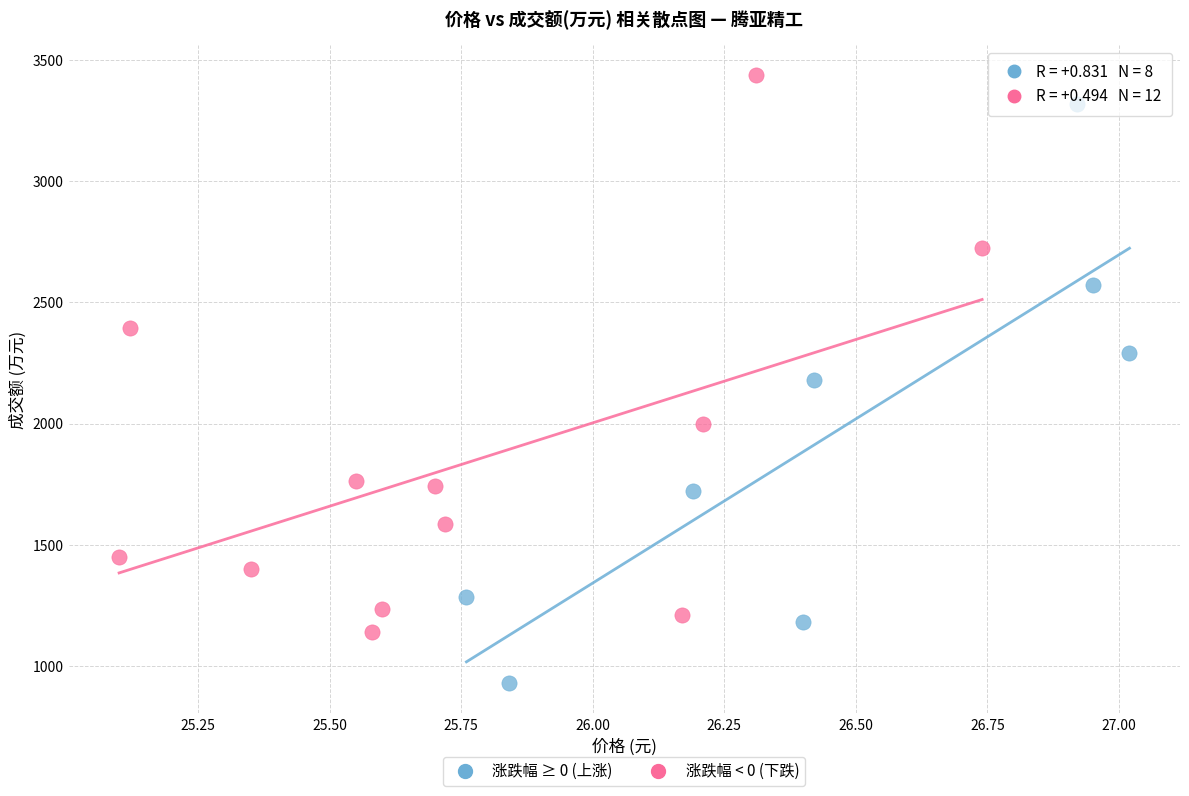

Which series contains the highest Y value?

涨跌幅 < 0 (下跌)